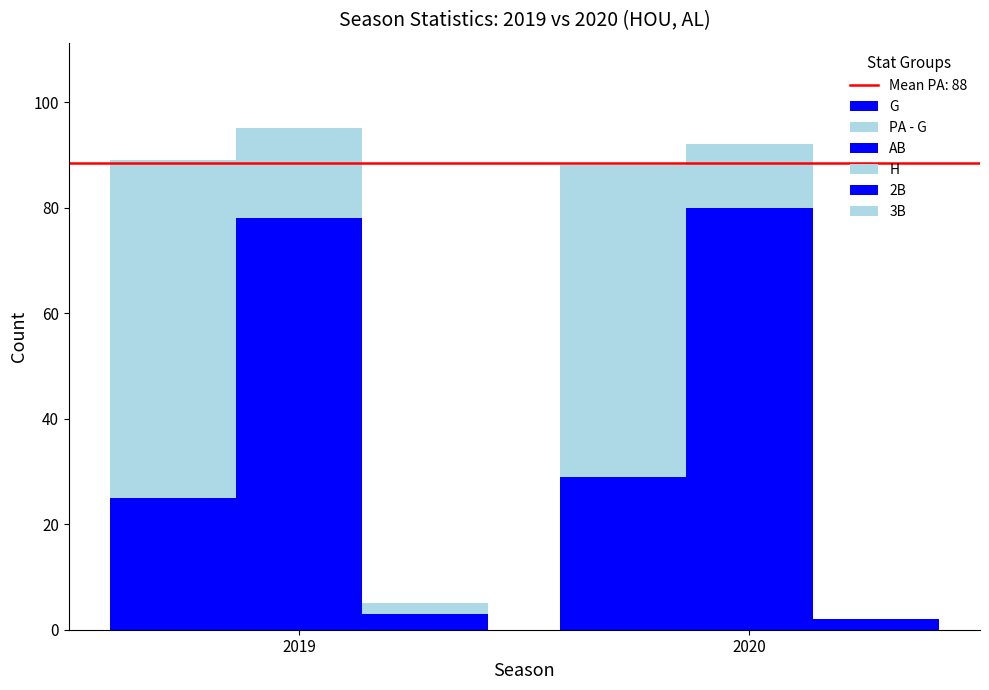

Are the bars horizontal?

No